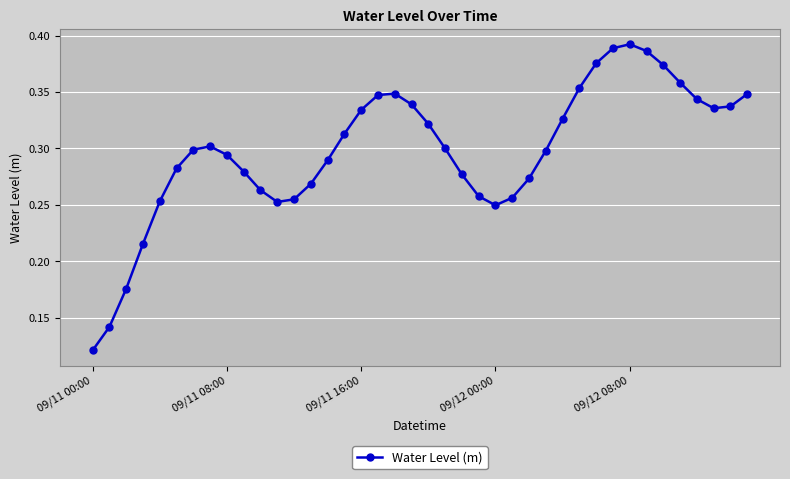

How many interior local peaks (higher than both neighbors) does the data have?

3